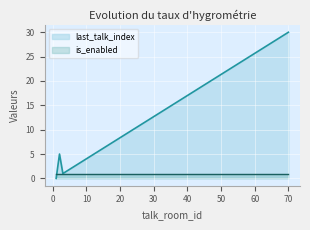

Does the chart display data point markers on the line(s)?

No